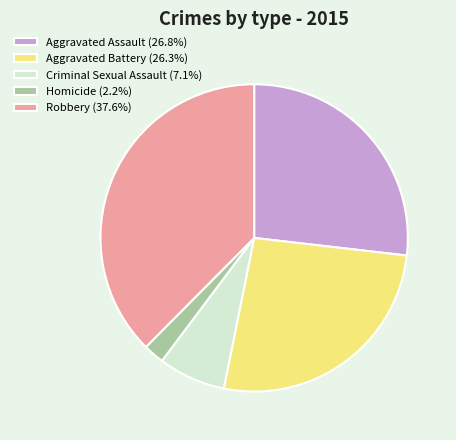

What is the largest slice in the pie chart?

Robbery